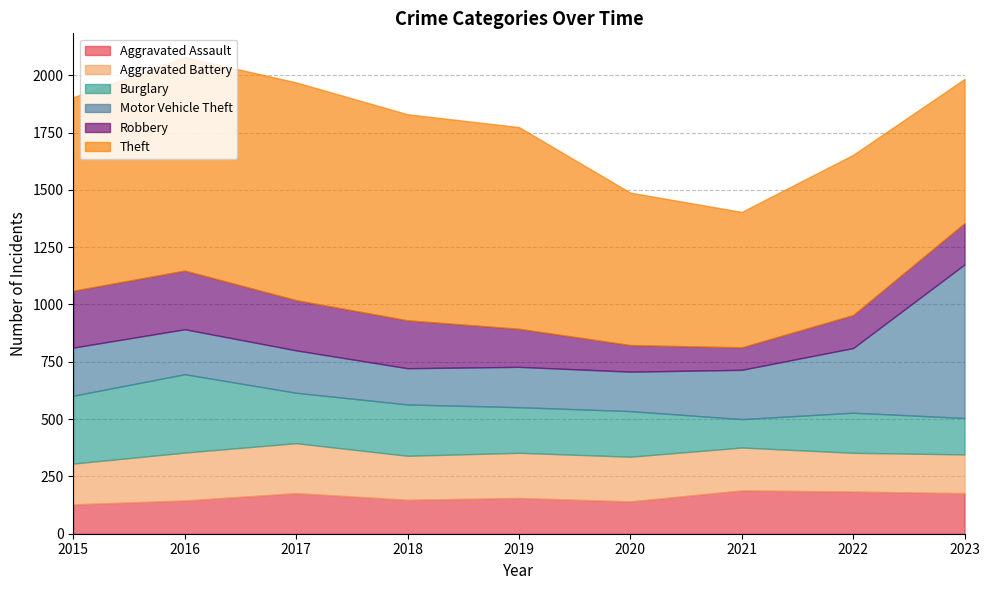

Does the chart have visible grid lines?

Yes